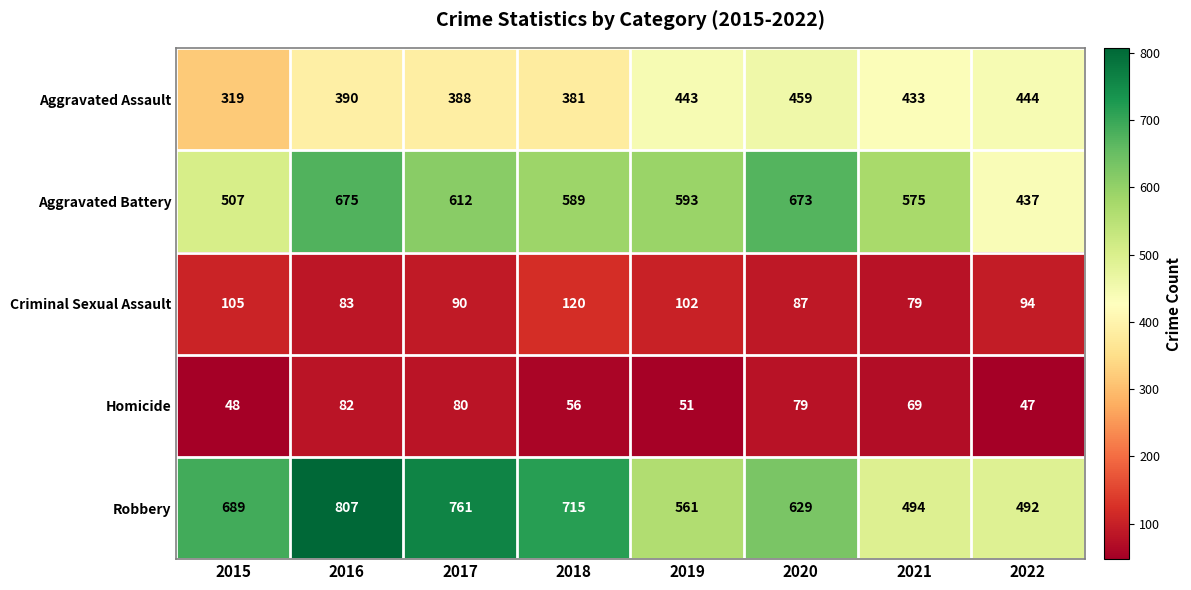

What value does the Aggravated Assault series have at 2016, to the nearest 50?

400